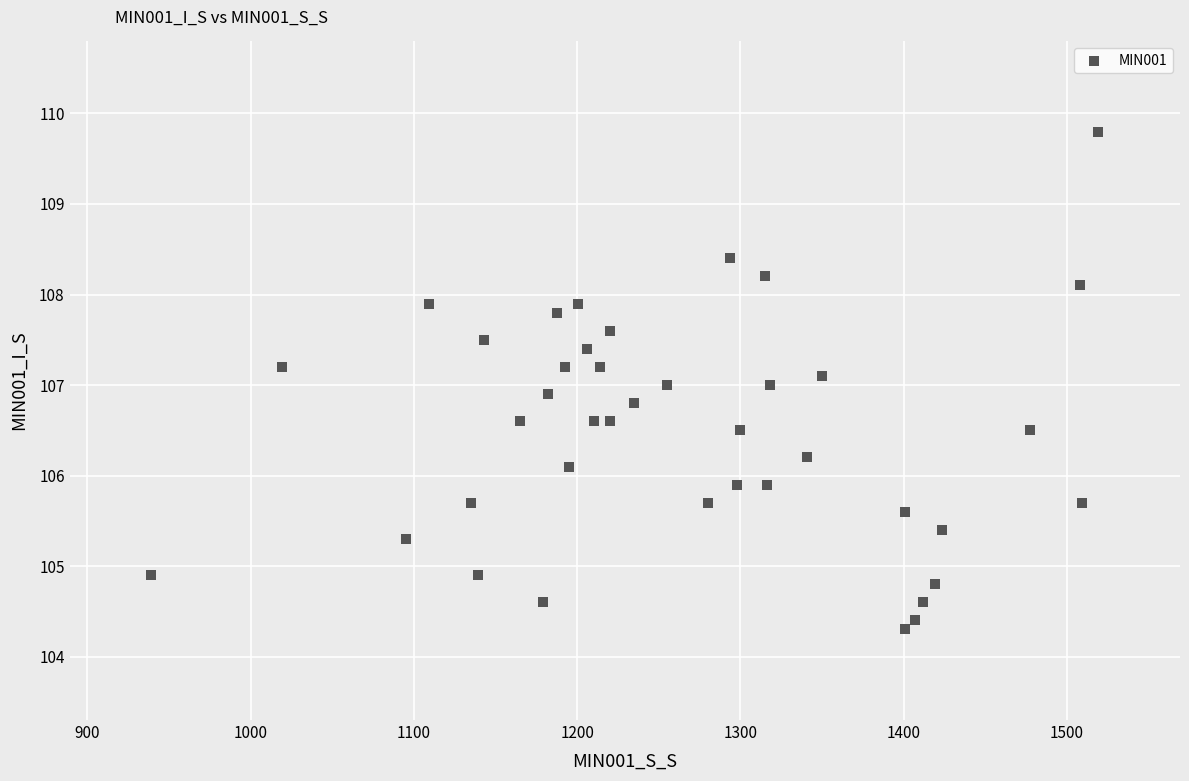

What is the range of Y values (max minus min)?

5.5